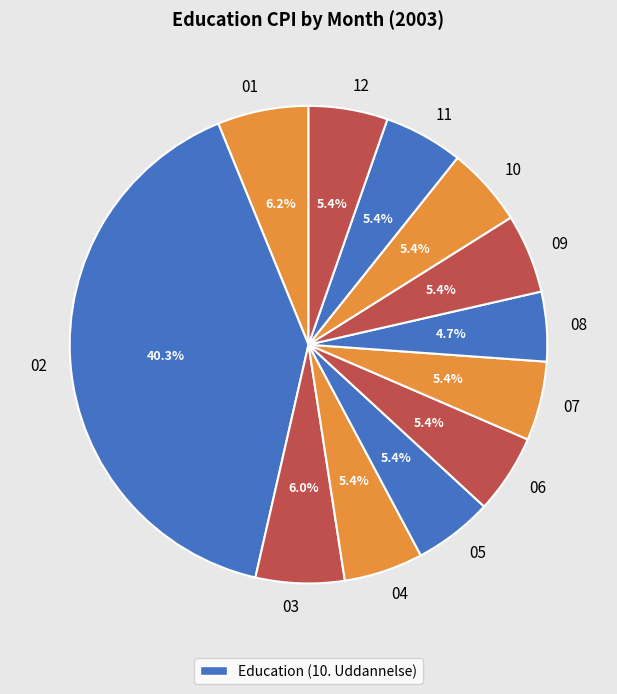

Does any single category account for the majority?

No